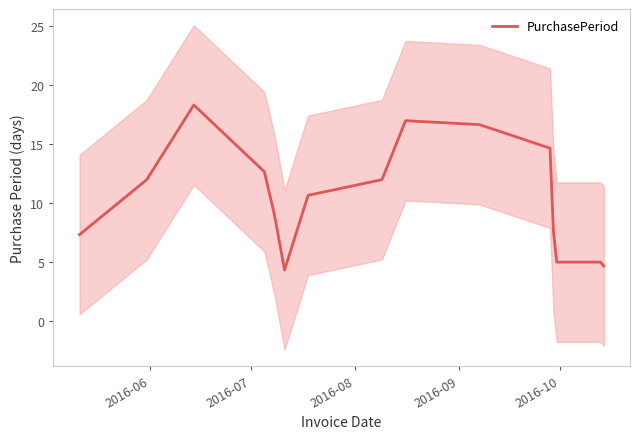

What is the lowest value of the PurchasePeriod series?

4.3